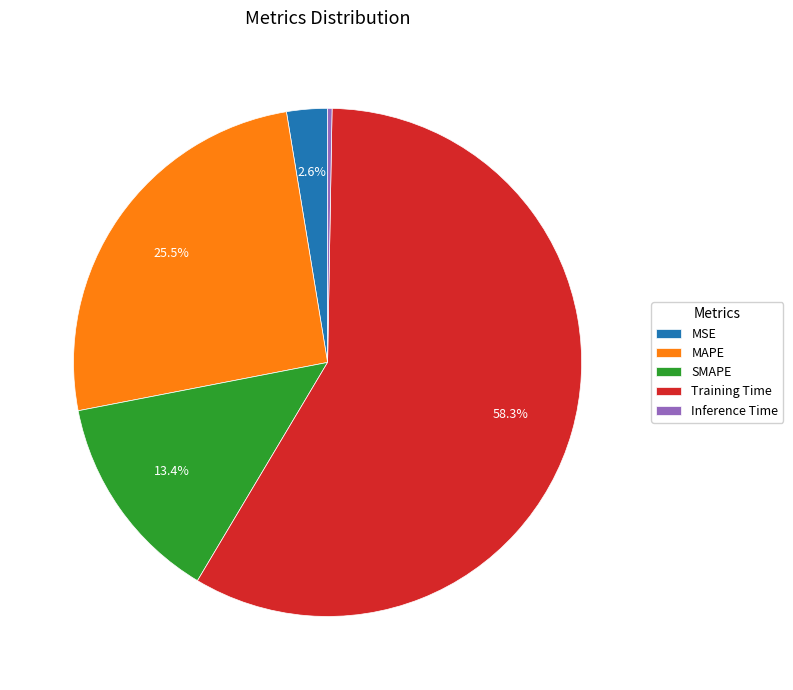

What percentage is the Training Time slice, to the nearest percent?

58%